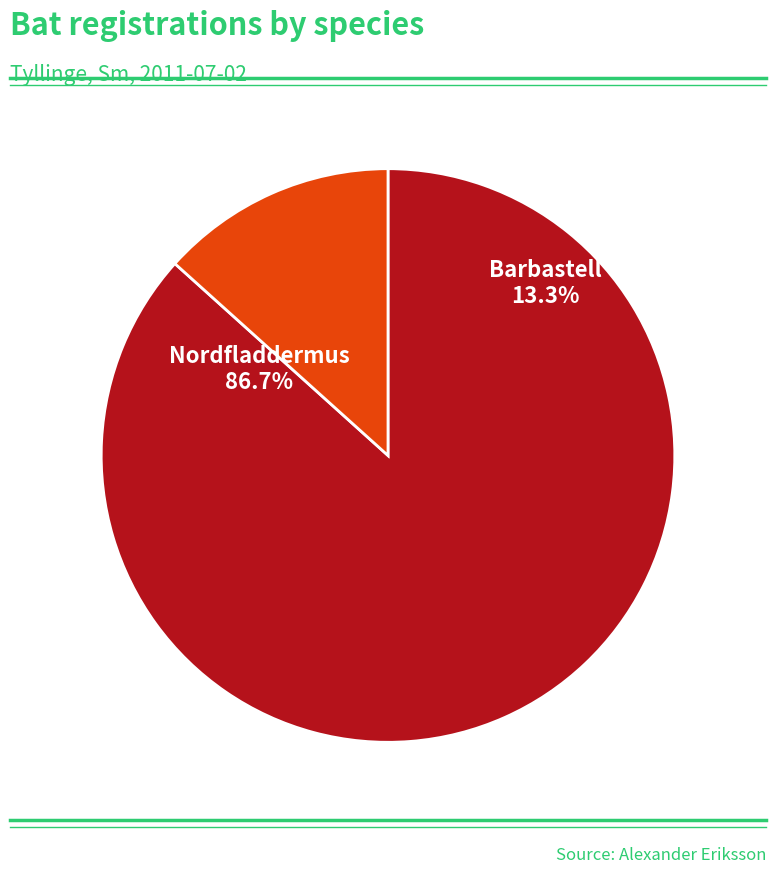

How many slices are in this pie chart?

2